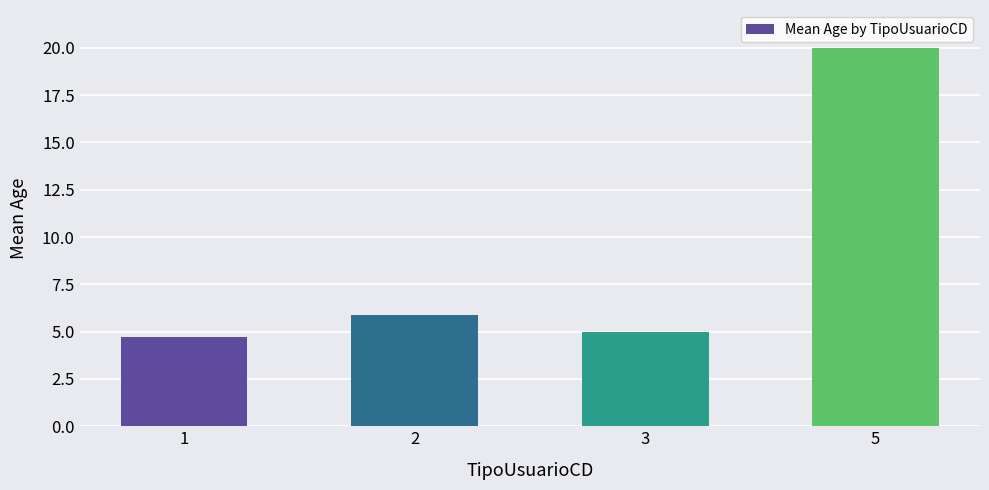

What is the value of the 3rd bar from the left?

5.0